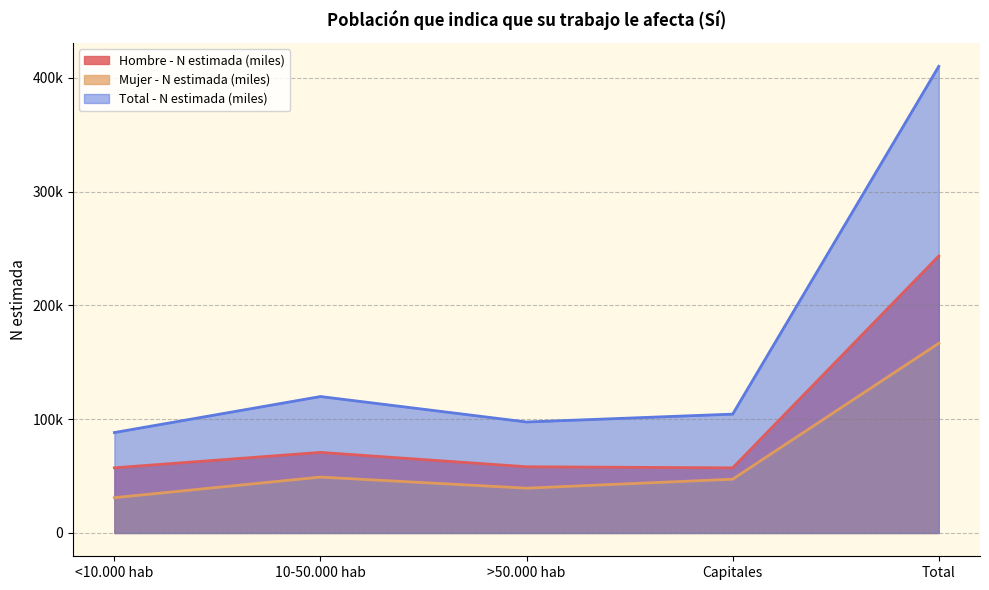

In Total - N estimada (miles), how many points are higher than both neighbors (excluding endpoints)?

1